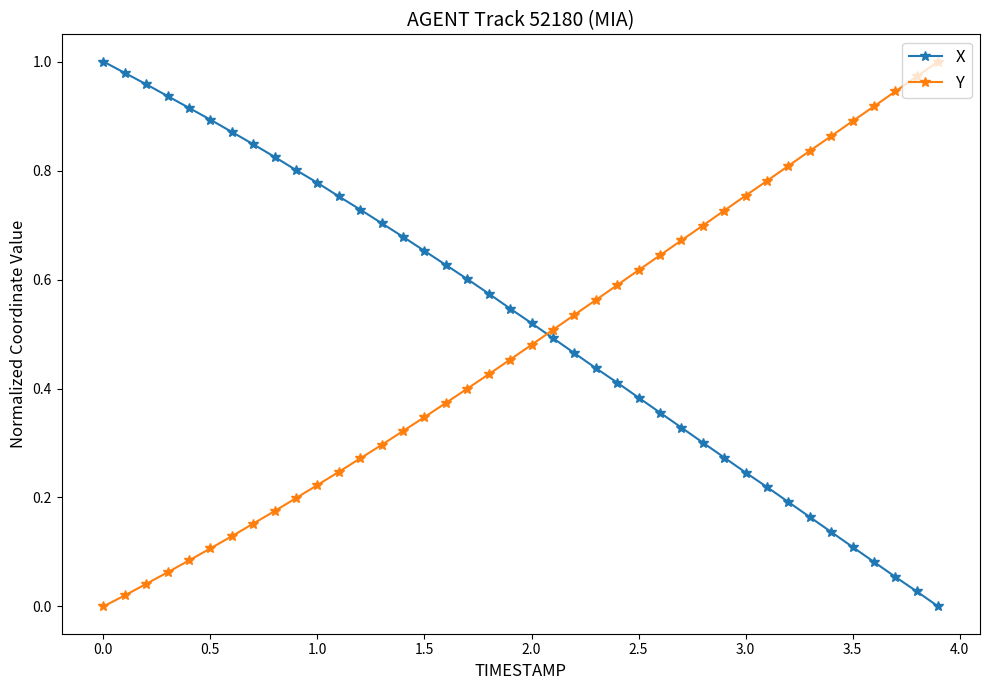

How many distinct data groups are displayed?

2